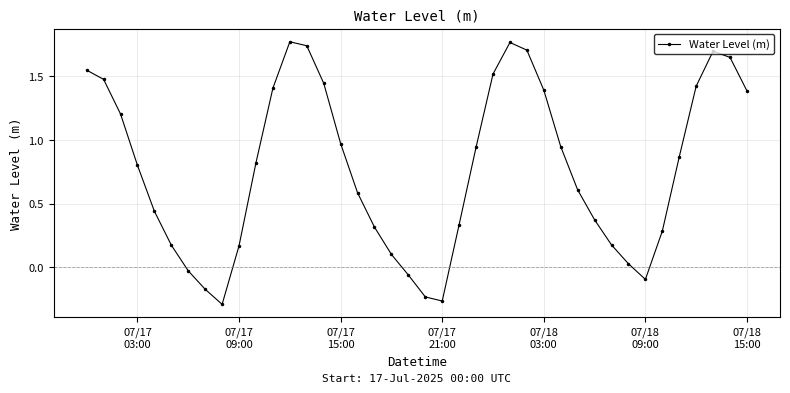

How many interior local valleys (lower than both neighbors) does the data have?

3